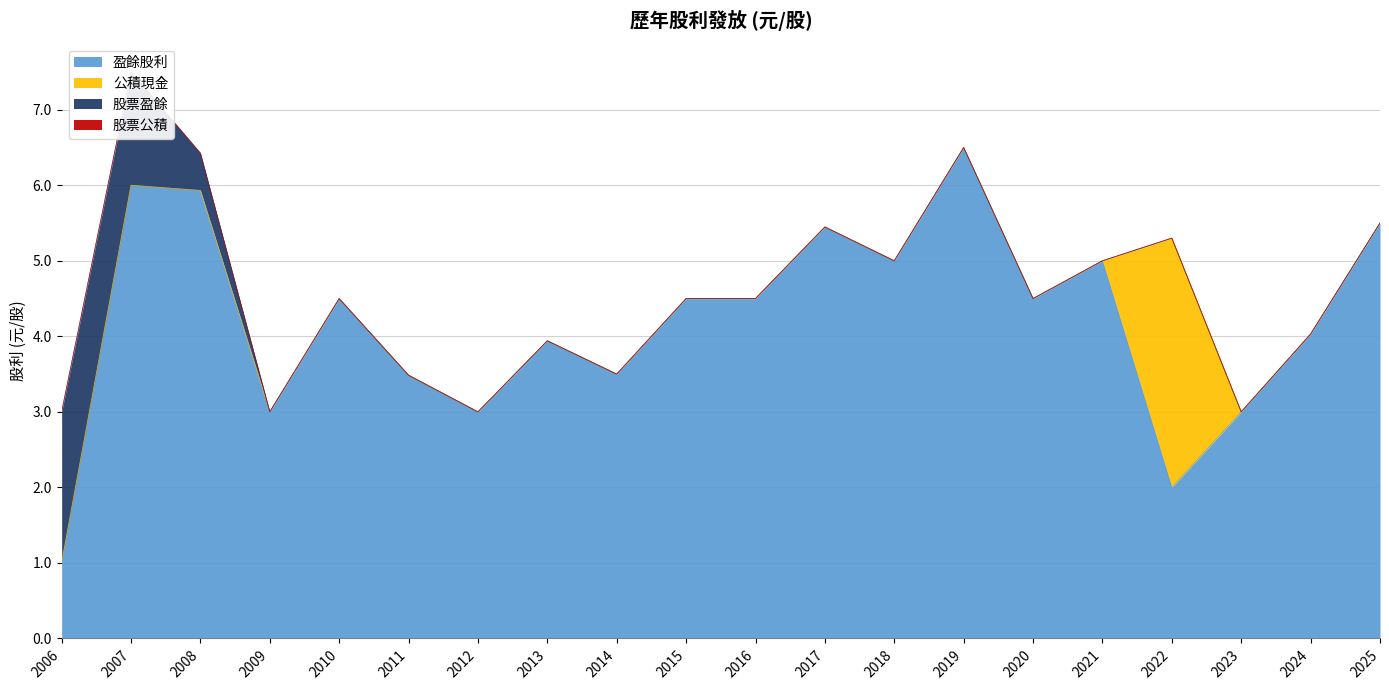

The 盈餘股利 series shows 5.0 at 2023. True or false?

False